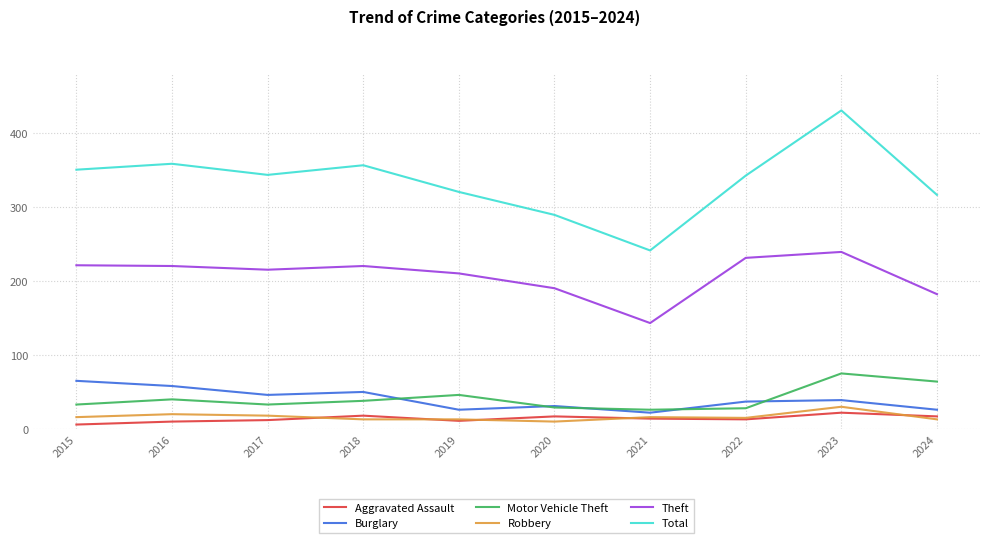

At which label is Motor Vehicle Theft closest to 50?

2019